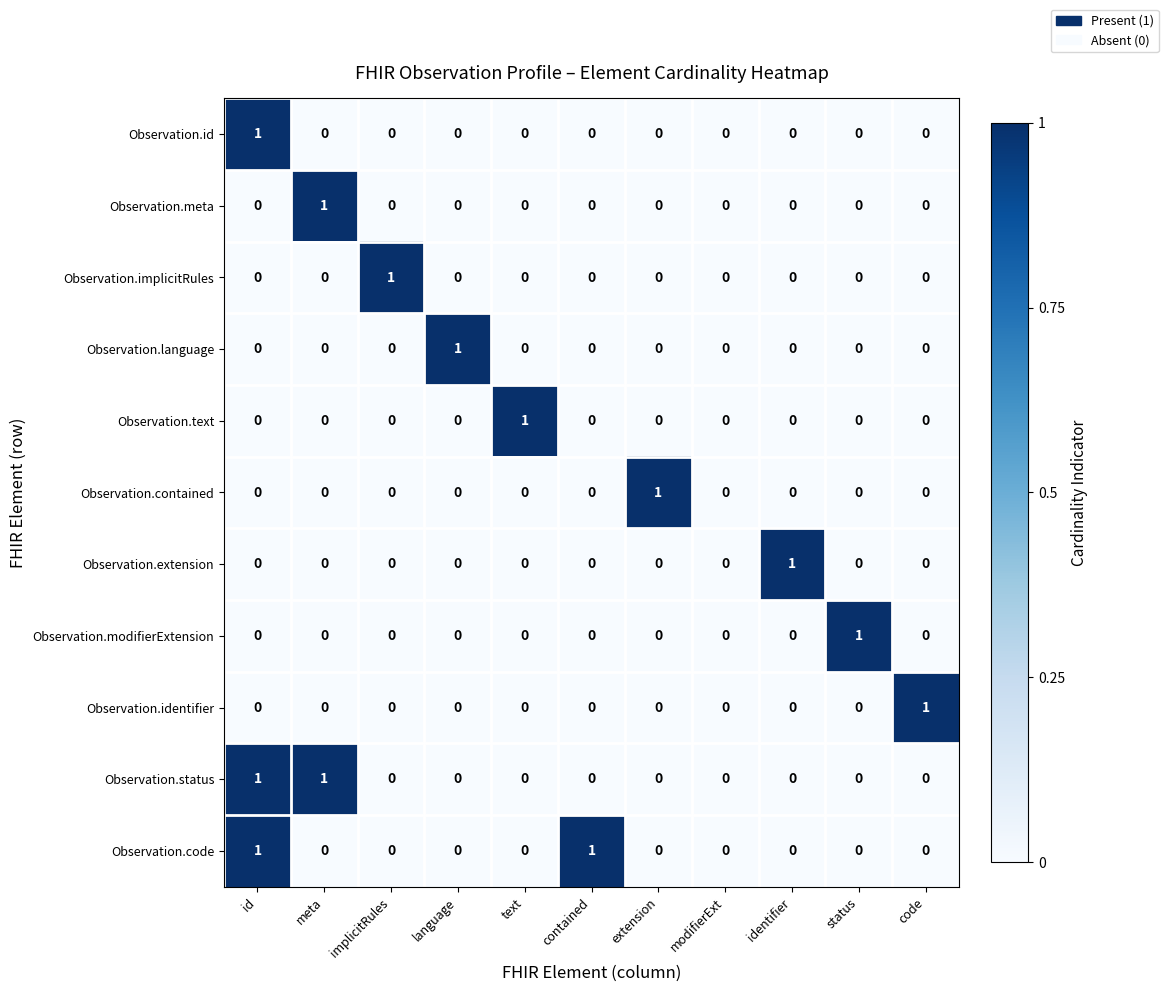

How many Observation.modifierExtension values are between 0 and 1?

11